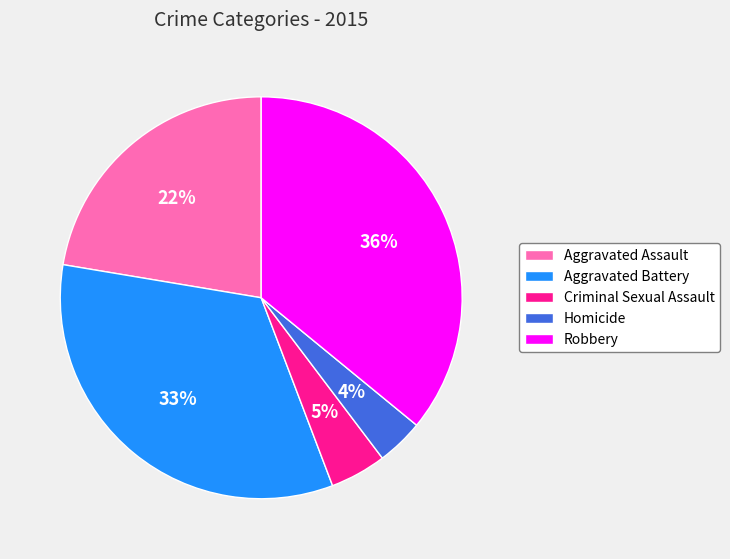

What is the smallest slice in the pie chart?

Homicide